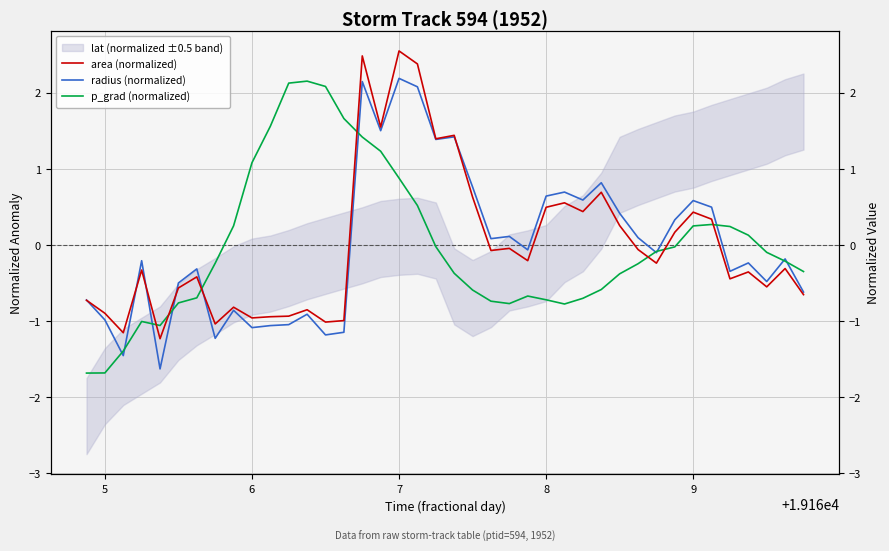

How many series are shown in this chart?

3